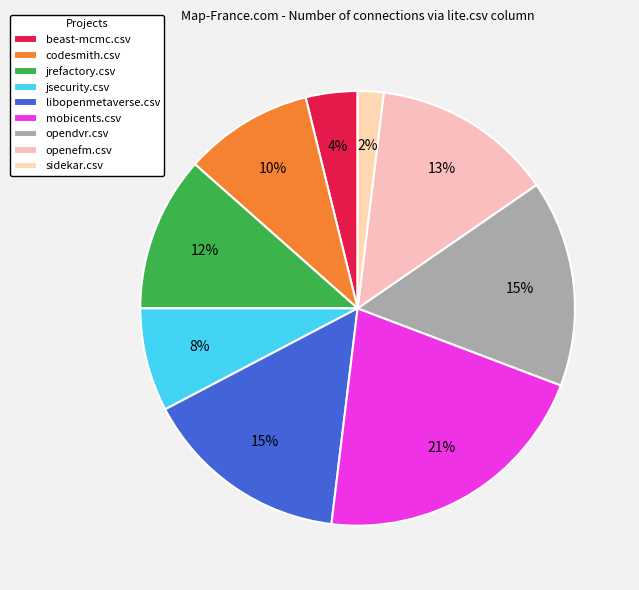

What is the largest slice in the pie chart?

mobicents.csv